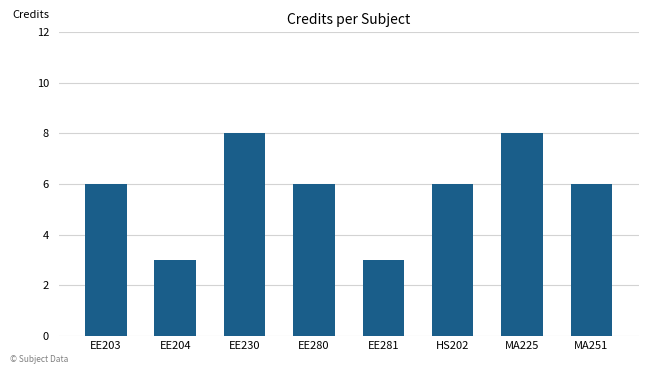

What position from the right is EE281?

4